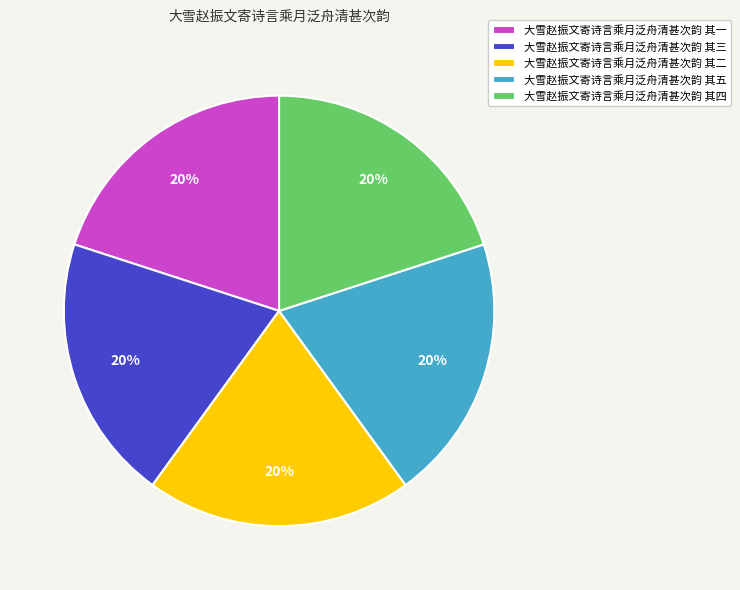

What is the ratio of the value at 大雪赵振文寄诗言乘月泛舟清甚次韵 其三 to the value at 大雪赵振文寄诗言乘月泛舟清甚次韵 其二?

1.0